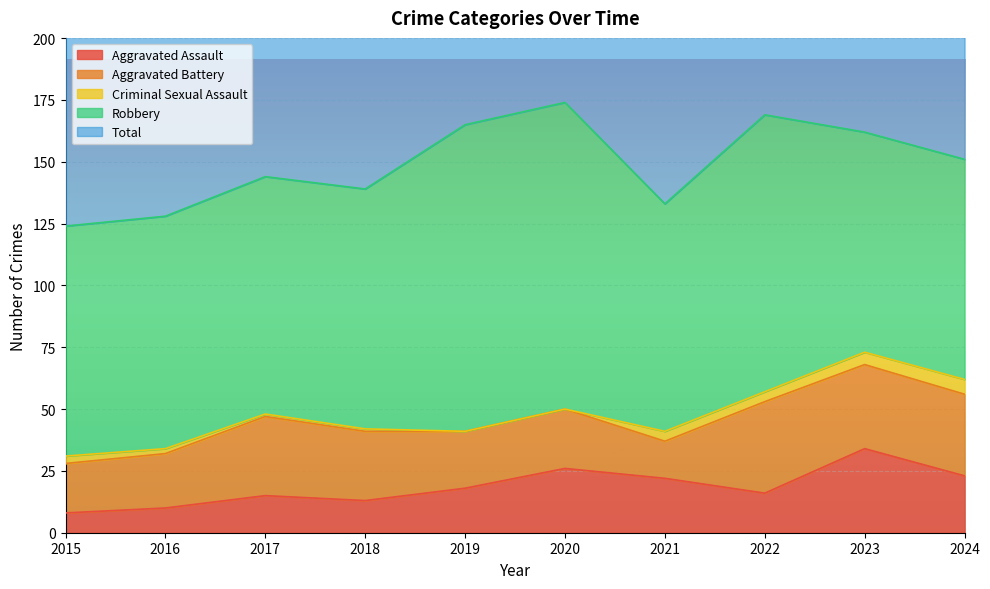

Which series has the largest range (max minus min)?

Total